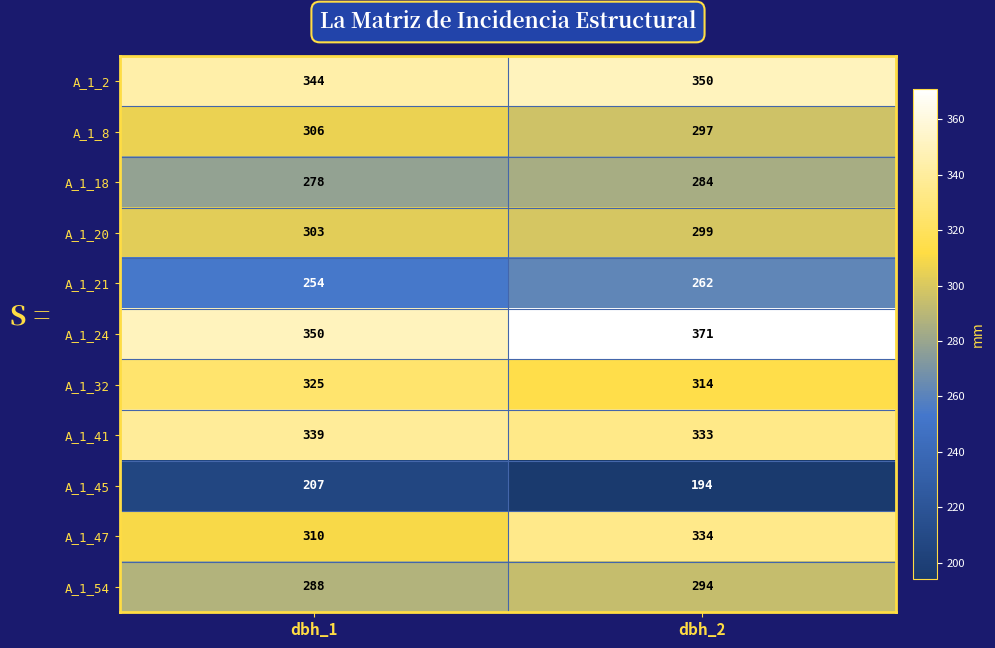

At which label does A_1_20 reach its peak?

dbh_1